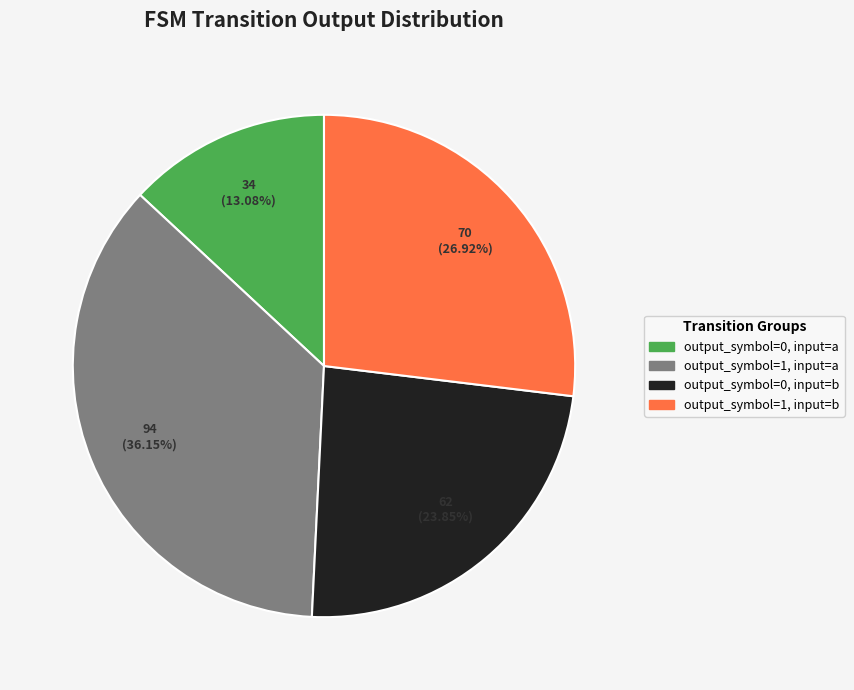

How many segments does this pie chart have?

4